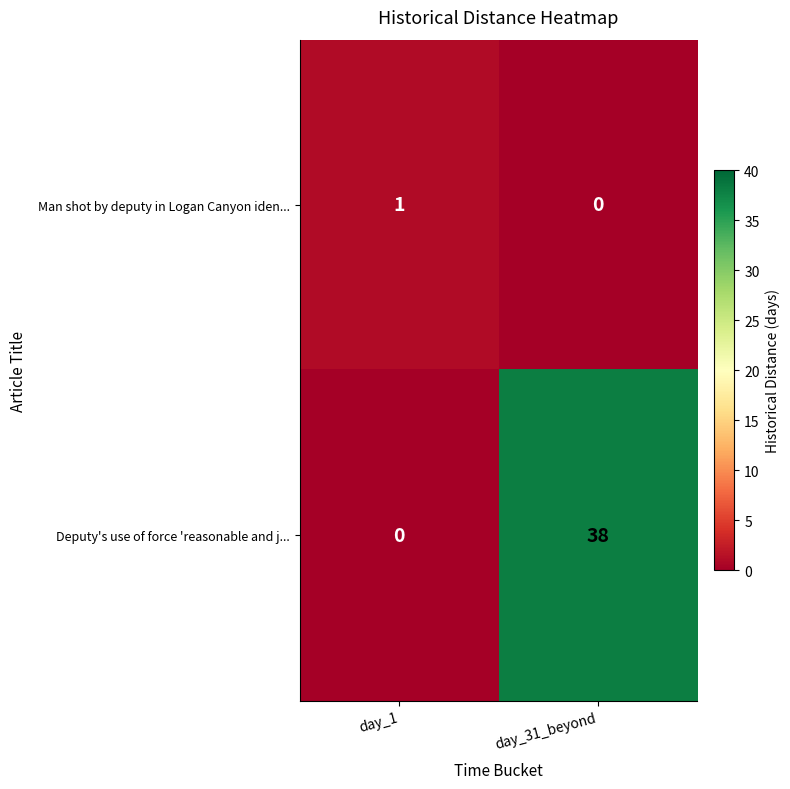

What is the spread (max minus min) of values at day_31_beyond?

38